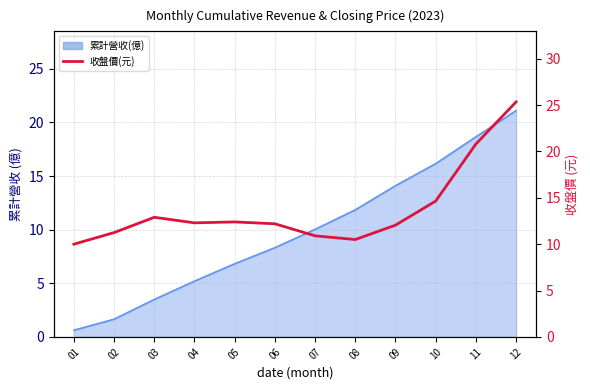

At which category does the data reach its first local peak?

03